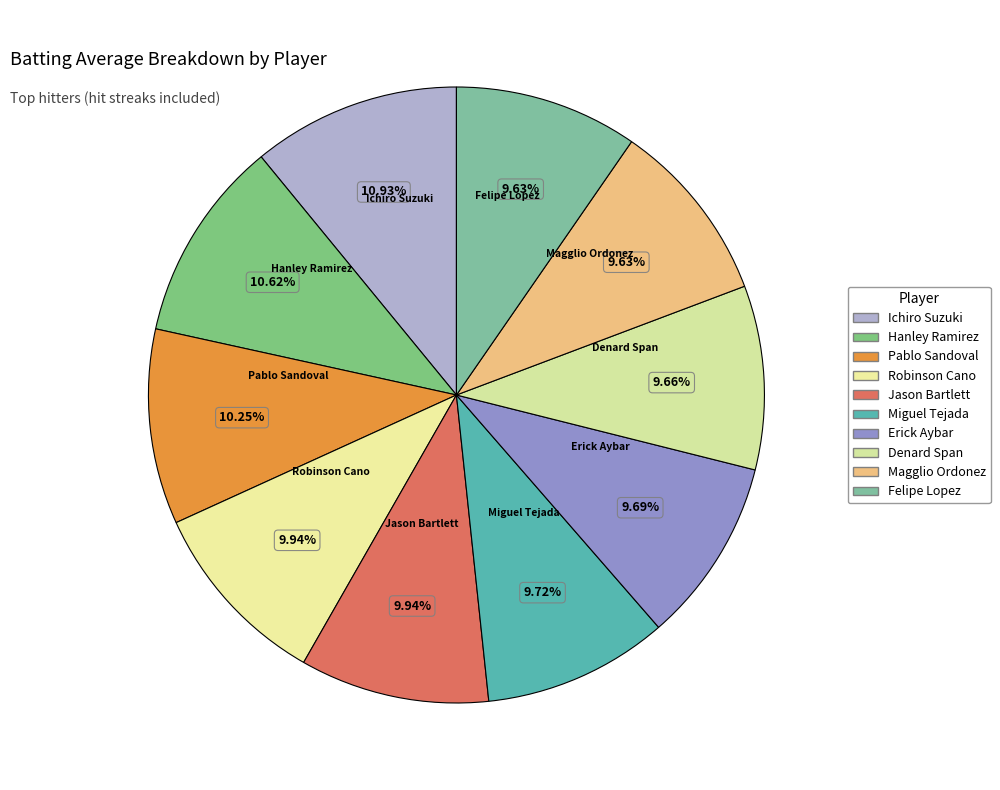

Is there a majority slice in this chart?

No